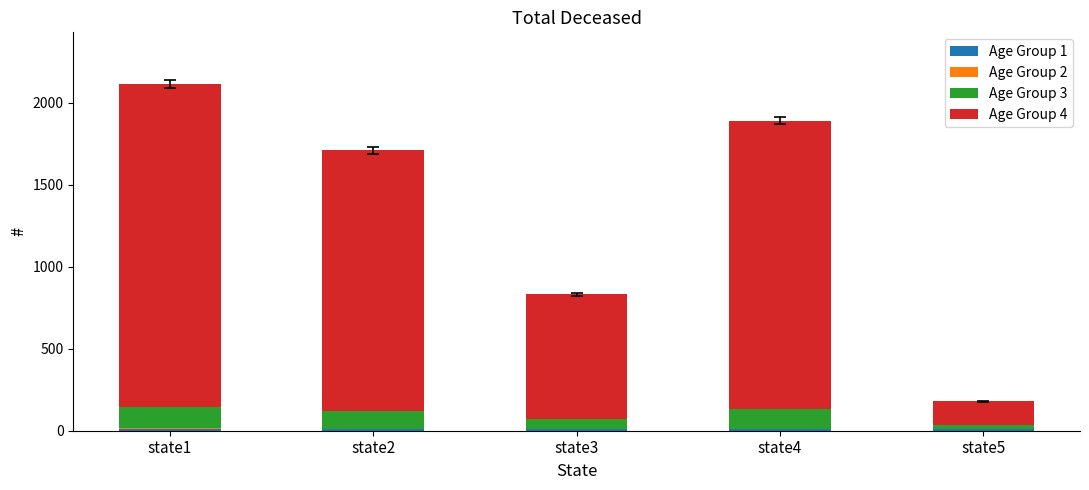

At which category is the sum across all series the highest?

state1